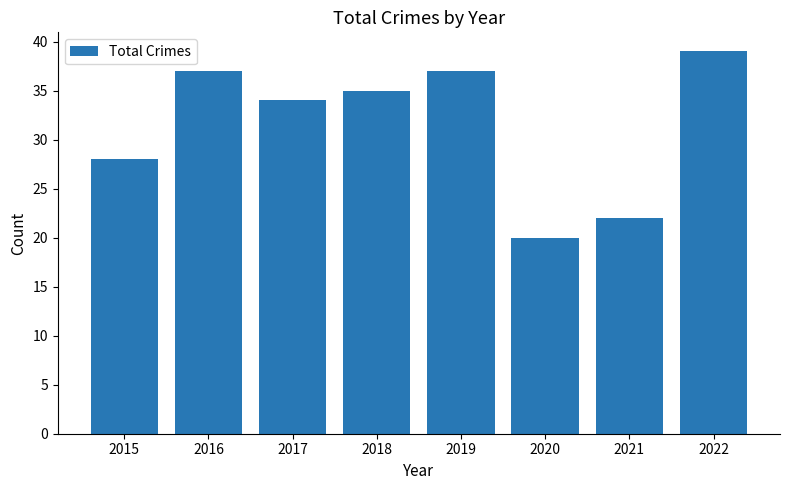

The chart shows a value of 16 at 2017. True or false?

False